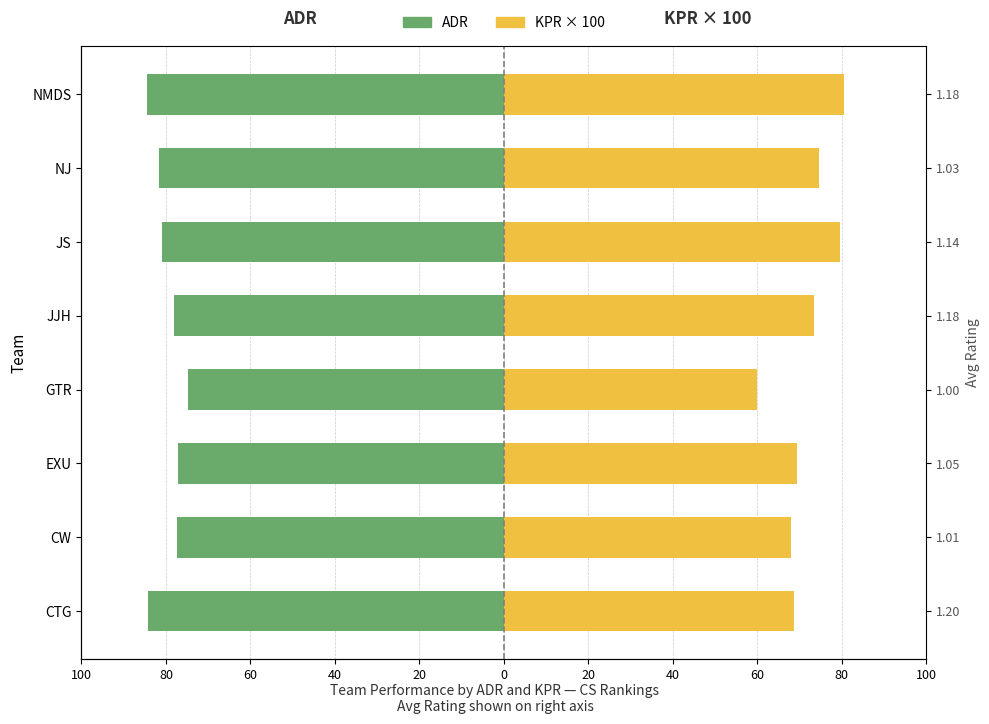

What is the value of the KPR × 100 bar at the 6th from the left?

79.6